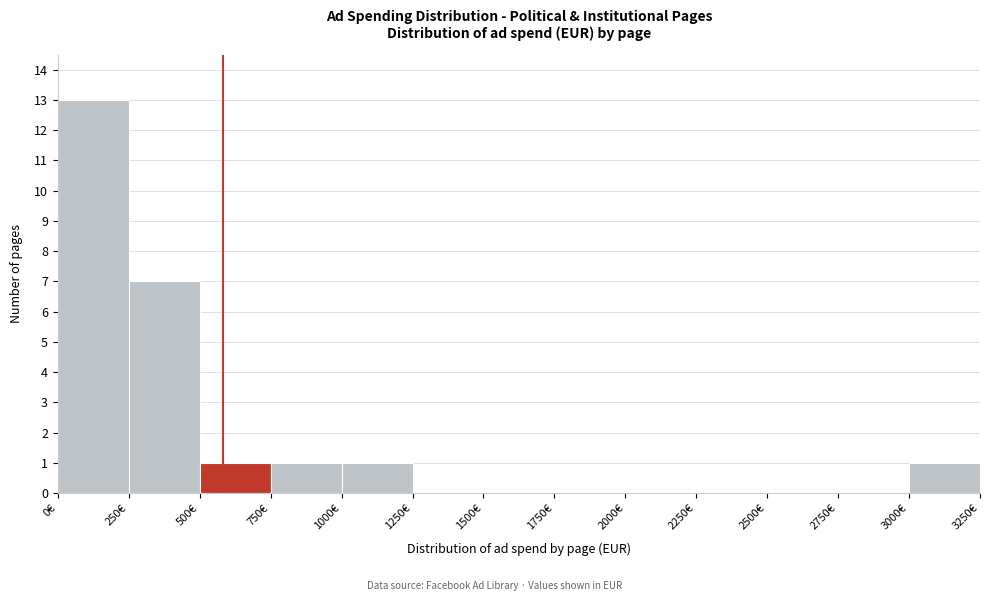

How tall is the bar that spans 0 to 250 on the x-axis? The values are not printed on the chart, so give them approximately, as read against the axis.

13